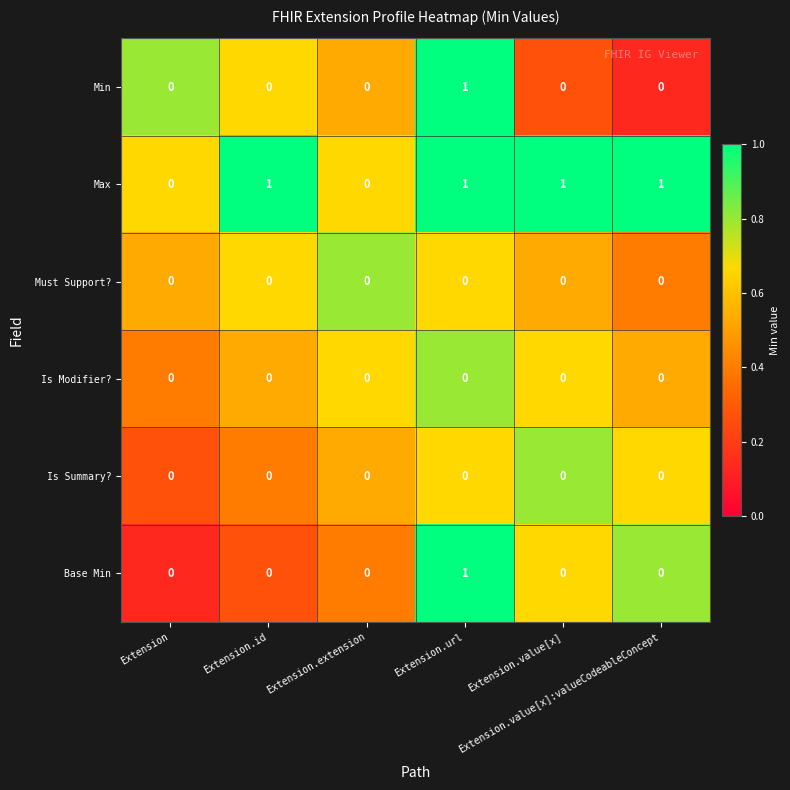

Which series has the largest total across all categories?

Max